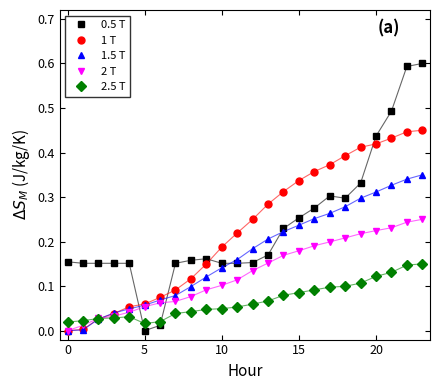

After their last crossing, which series has the higher values: 2.5 T or 0.5 T?

0.5 T